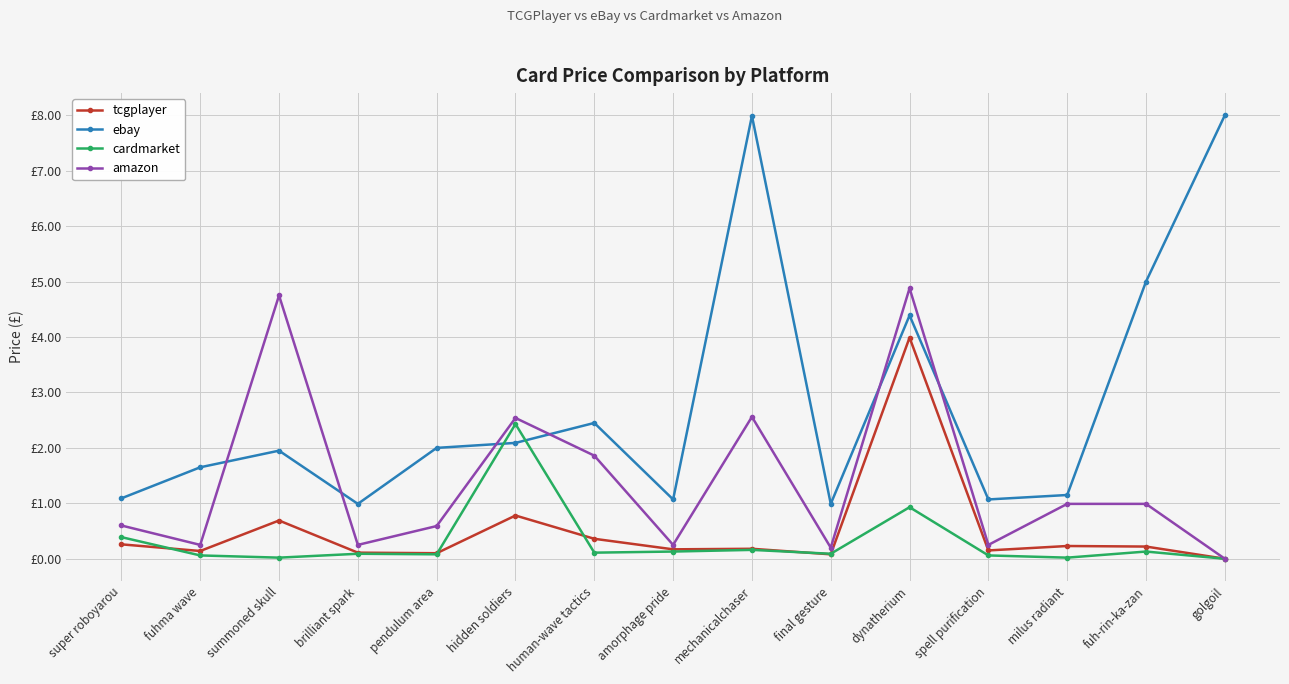

Is the value of cardmarket at fuh-rin-ka-zan greater than the value of ebay at hidden soldiers?

No